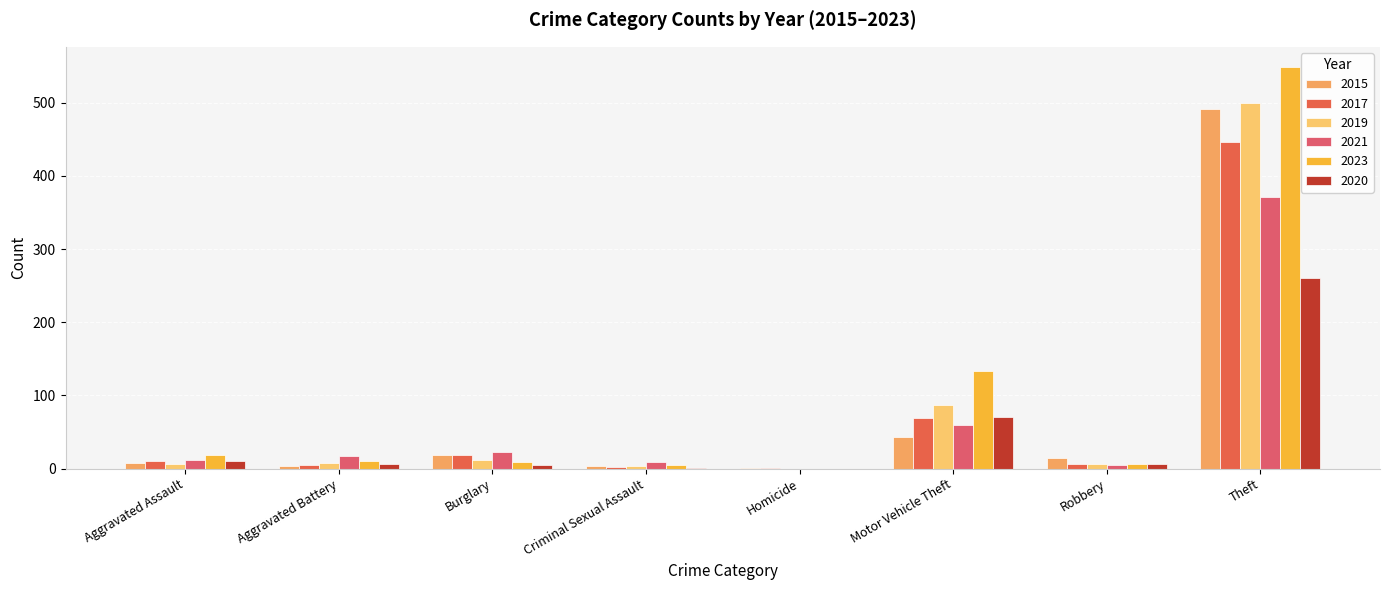

What position from the left is Theft?

8